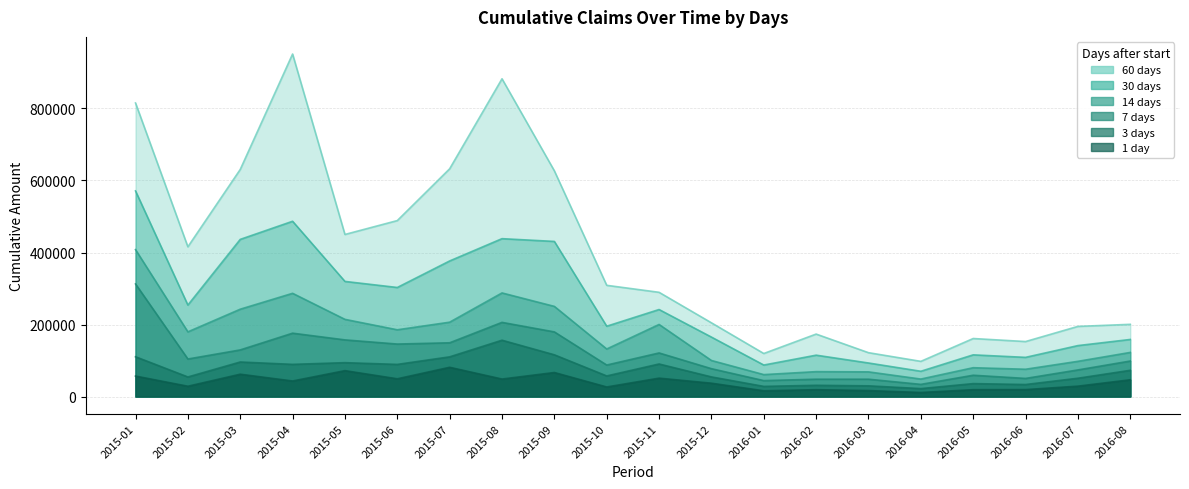

What is the difference between the 60 values at 2016-05 and 2015-01?

654130